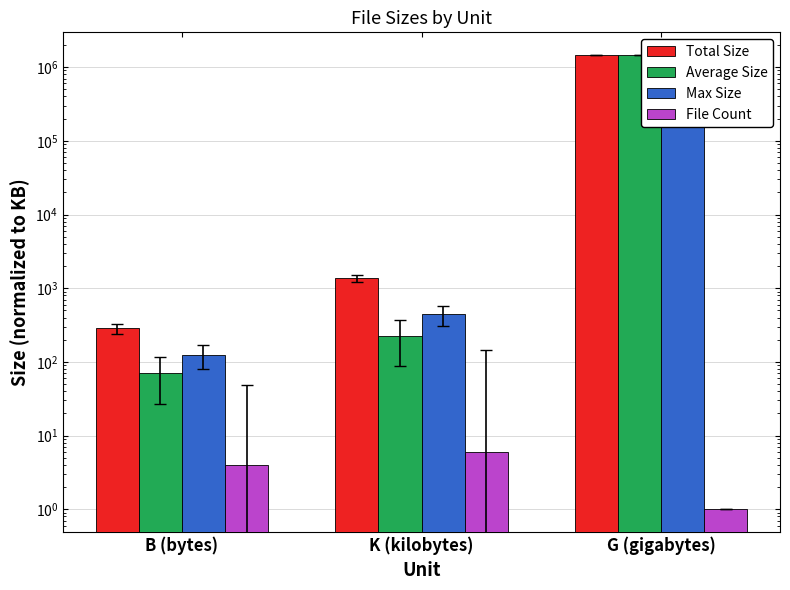

Which label corresponds to the smallest value in the chart?

G (gigabytes)